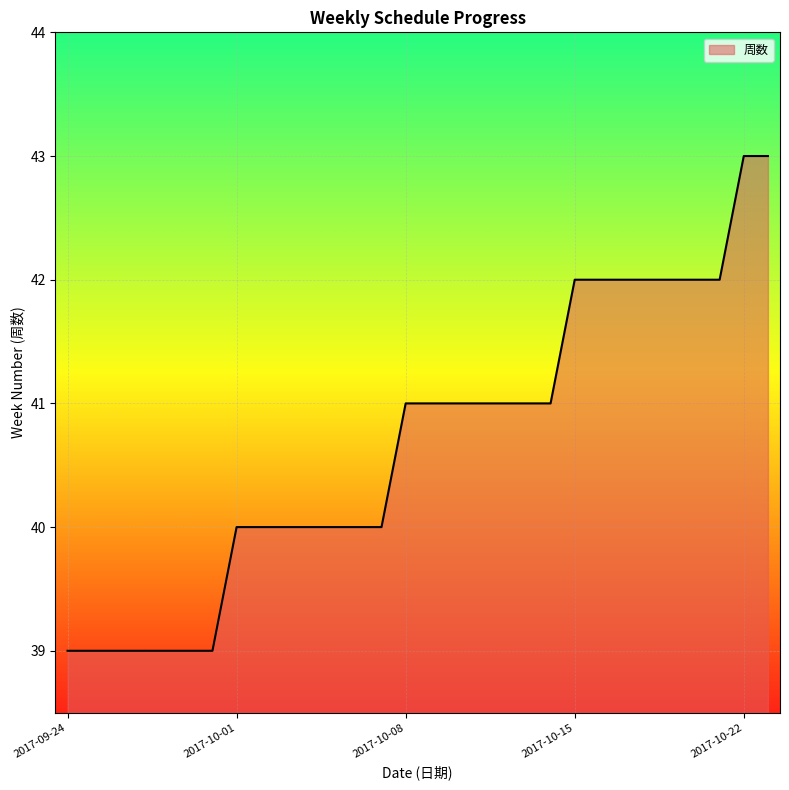

What is the difference between the maximum and minimum values?

4